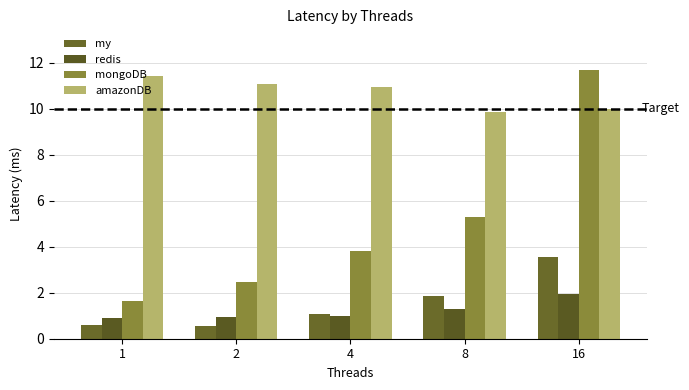

Count the number of categories in the chart.

5